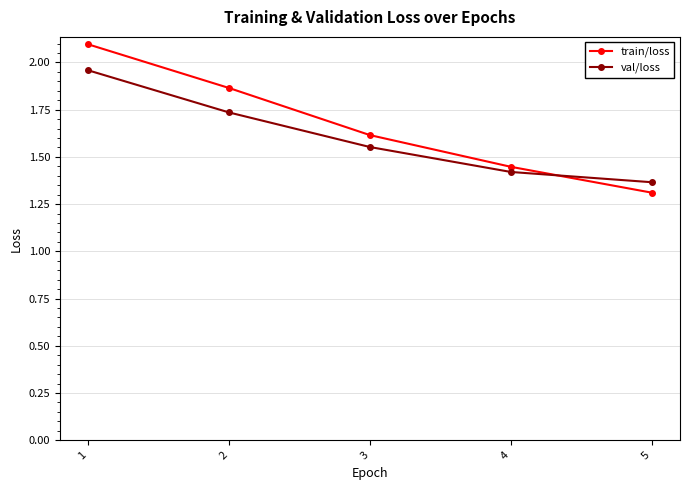

What is the difference between the maximum and minimum values in the train/loss series?

0.8